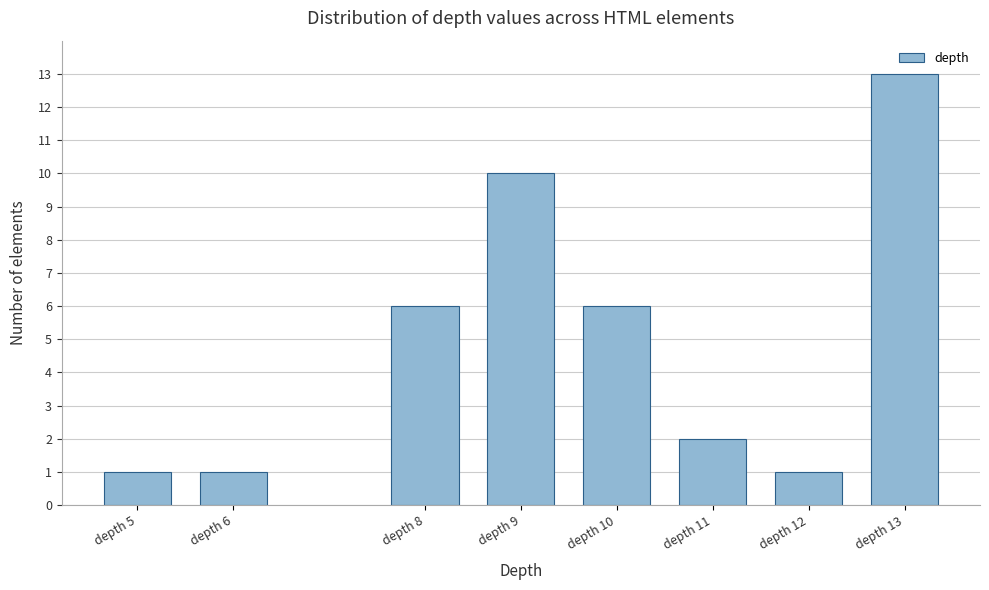

Reading left to right, what are all the values shown in this chart?

depth 5=1	depth 6=1	depth 8=6	depth 9=10	depth 10=6	depth 11=2	depth 12=1	depth 13=13